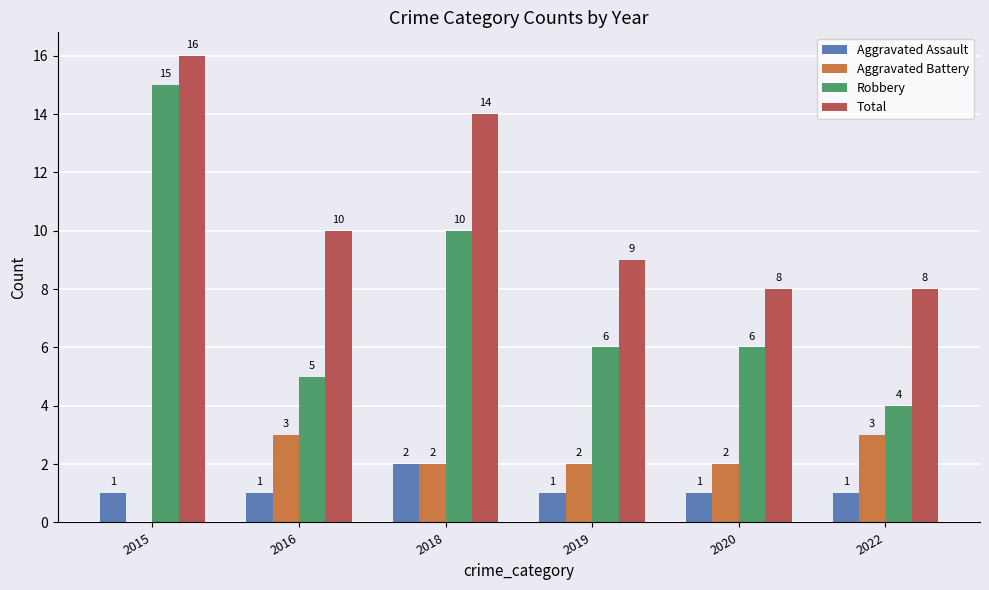

Which label corresponds to the largest value in the chart?

2015